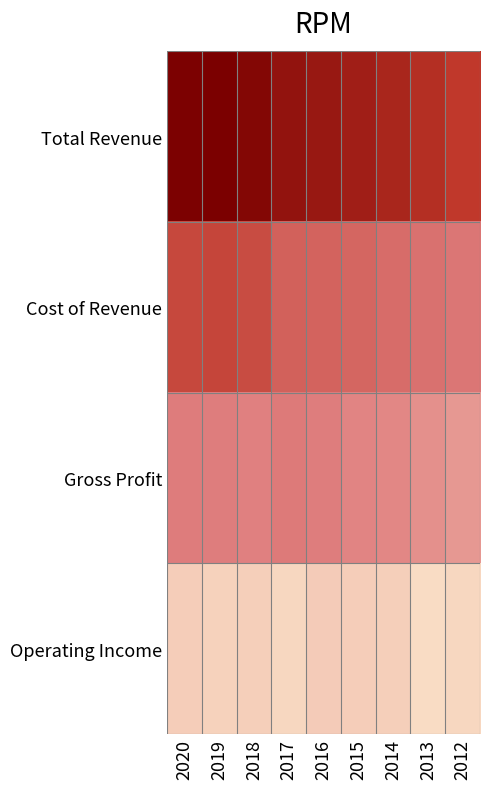

Which series has the largest total across all categories?

Total Revenue